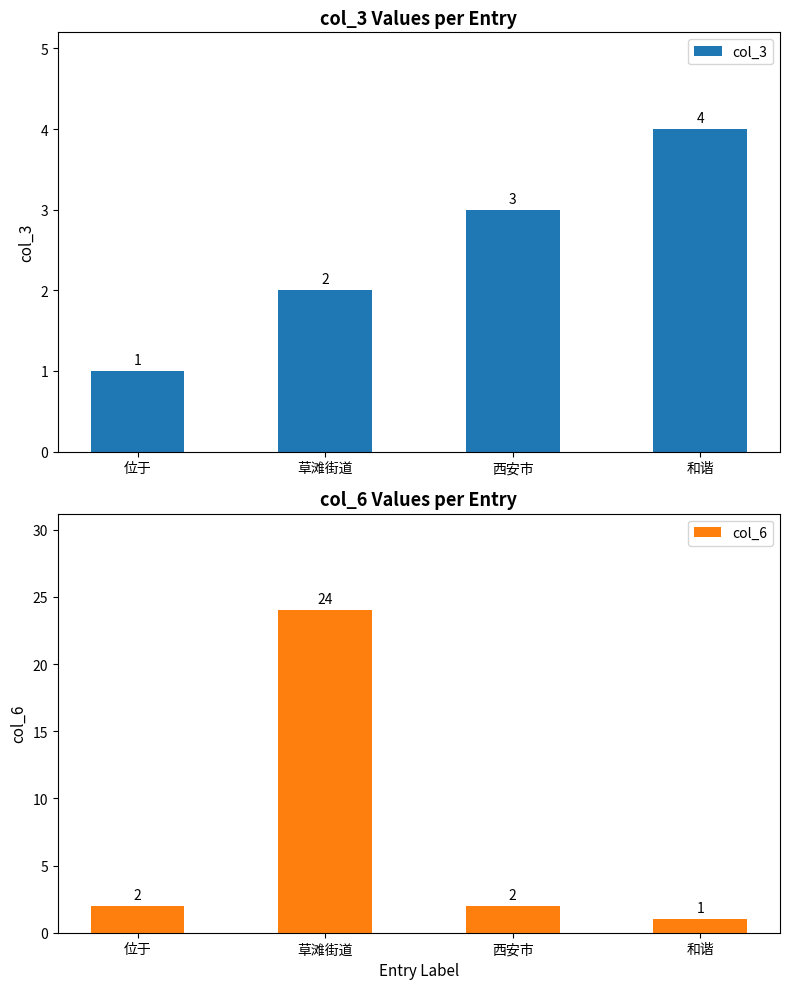

Reading left to right, list all the values displayed in this chart.

col_3: 1	2	3	4
col_6: 2	24	2	1